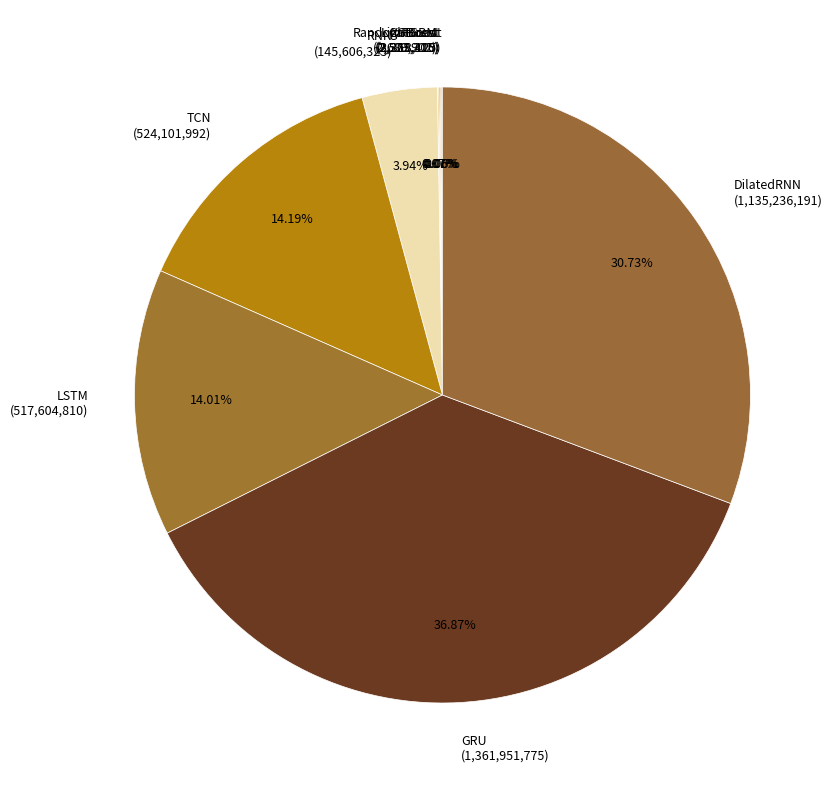

Does any single category account for the majority?

No